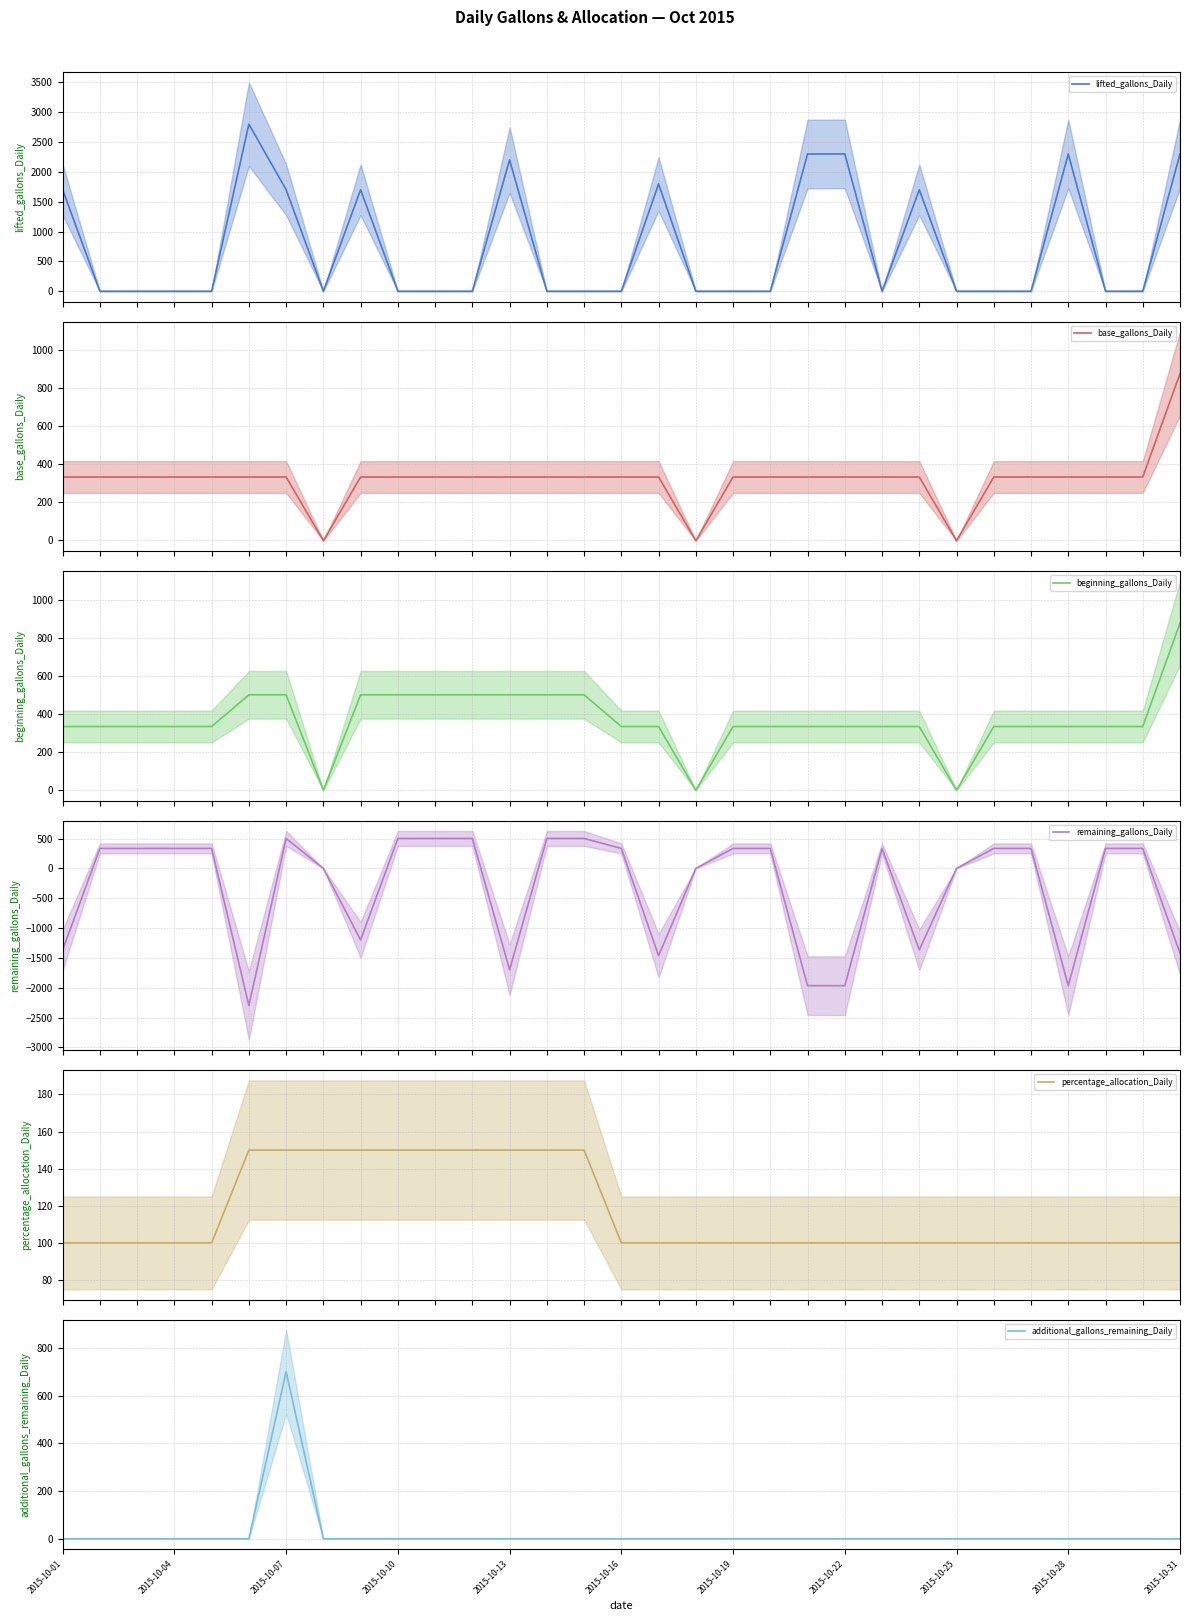

How many beginning_gallons_Daily (mean) values are between 334 and 501?

27